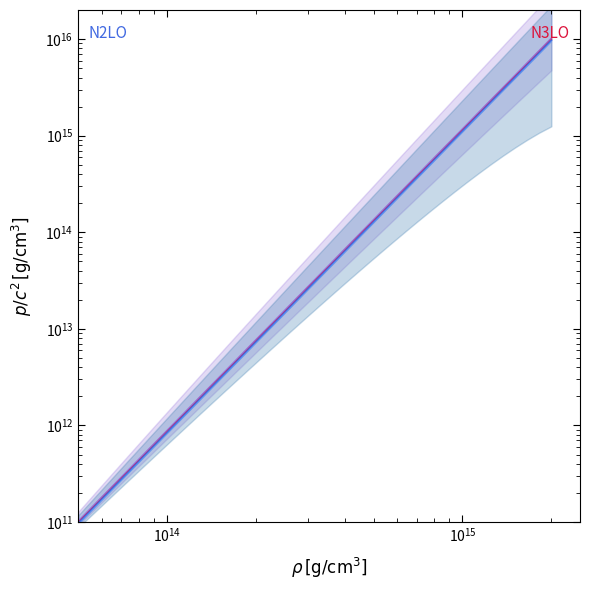

Rank the series by their average value, from lowest to highest.

N2LO lower line, N2LO center, N3LO center, N3LO upper line